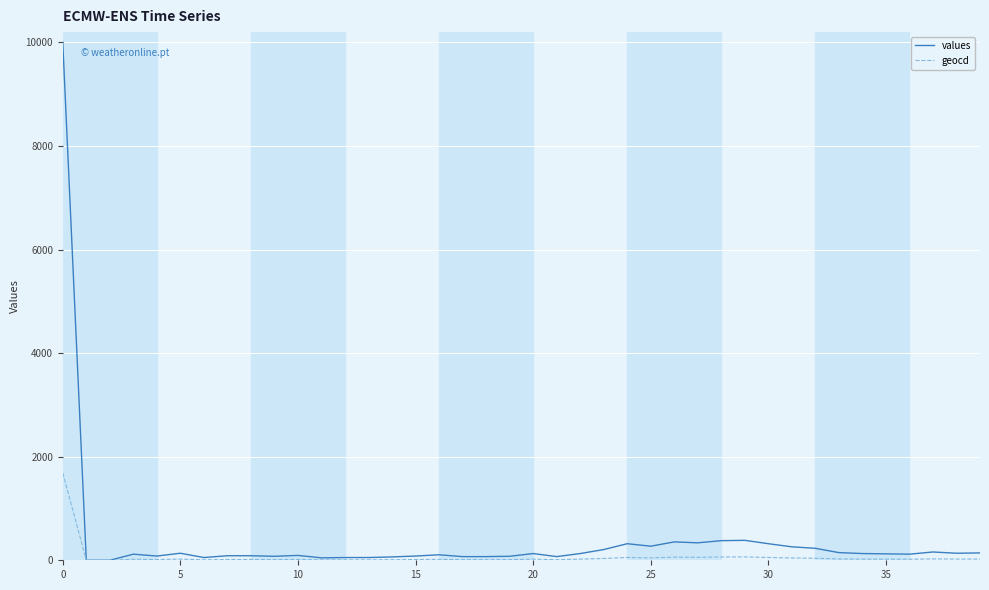

Which series has the widest spread of values?

values